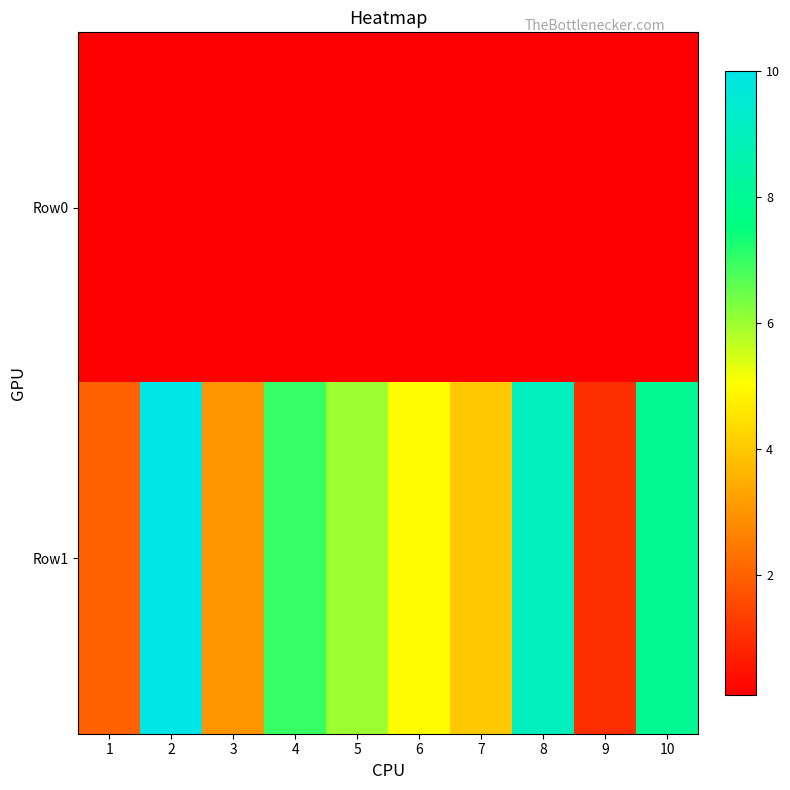

What is the spread (max minus min) of values at 9?

0.9